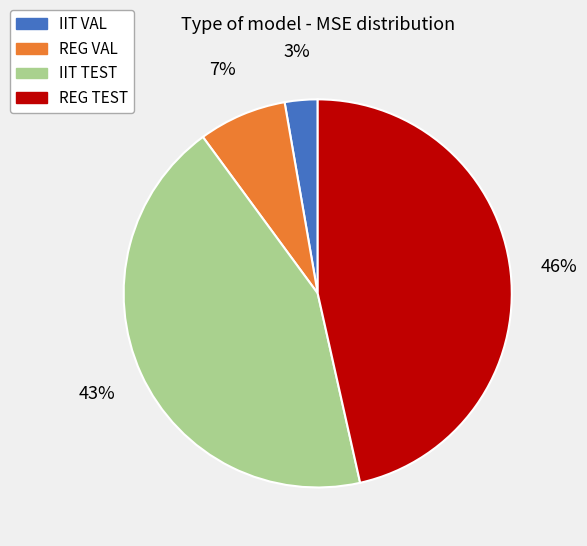

How many segments does this pie chart have?

4